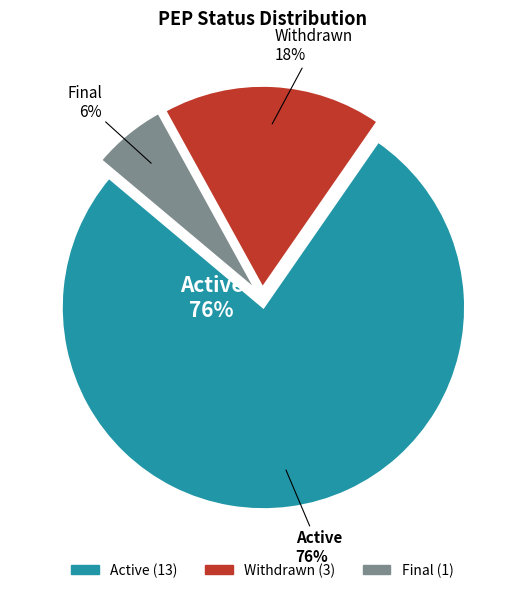

To the nearest percent, what is the combined percentage of Withdrawn and Final?

24%